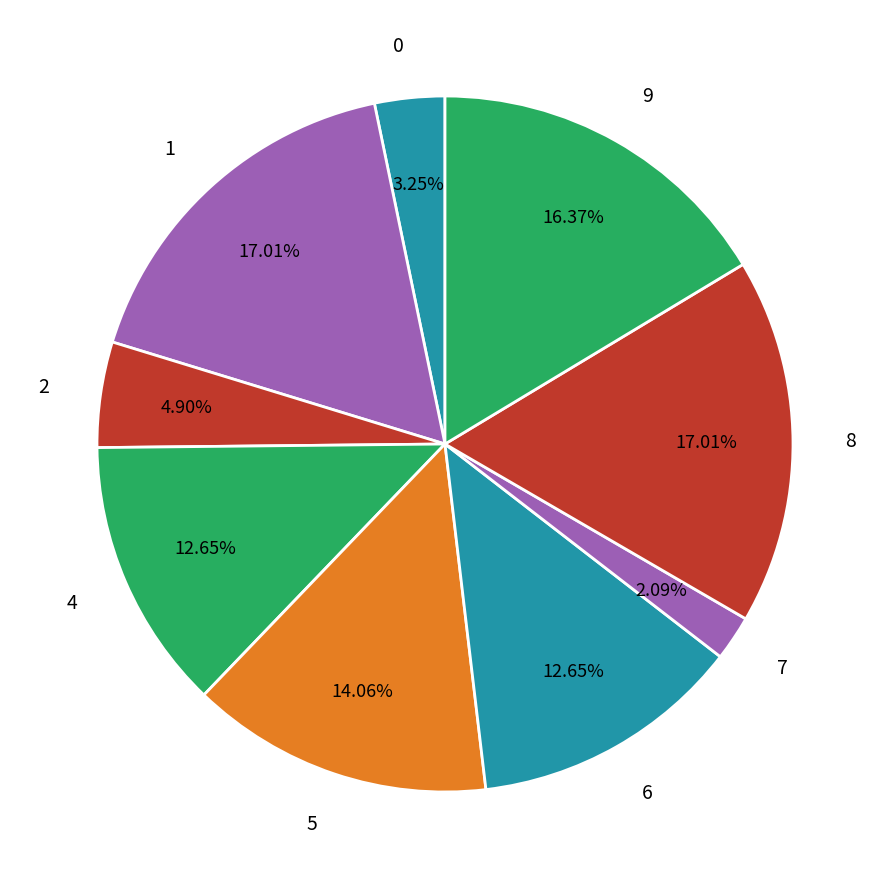

Combined, do 0 and 6 account for over 50%?

No